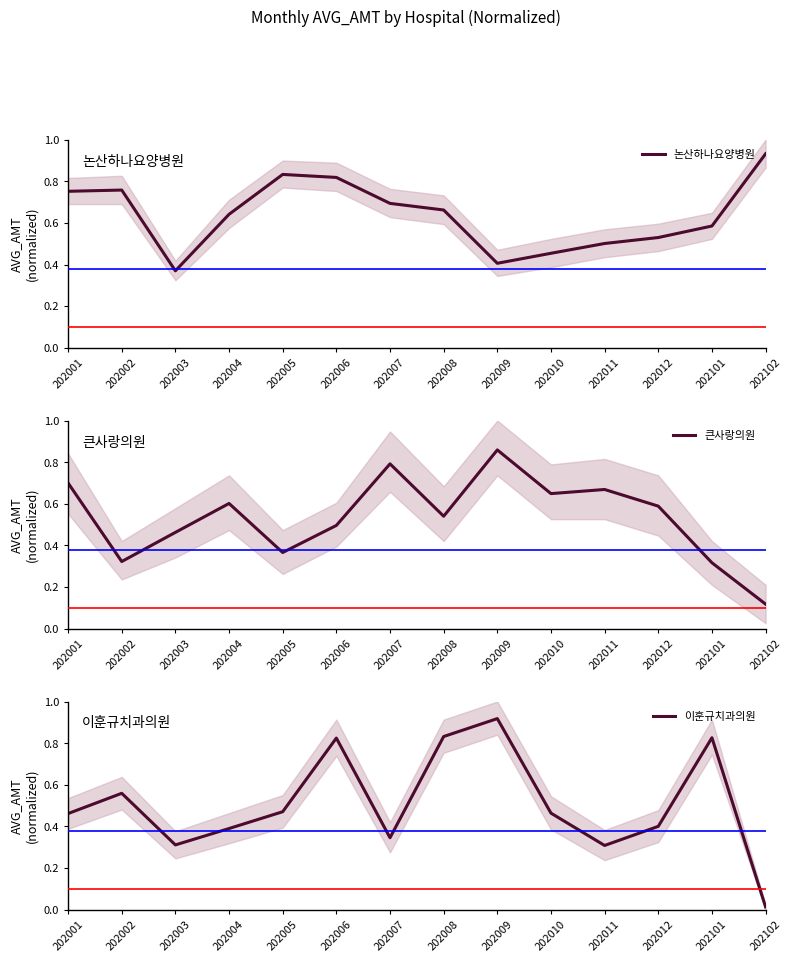

Between 202005 and 202010, which series saw the biggest shift?

논산하나요양병원